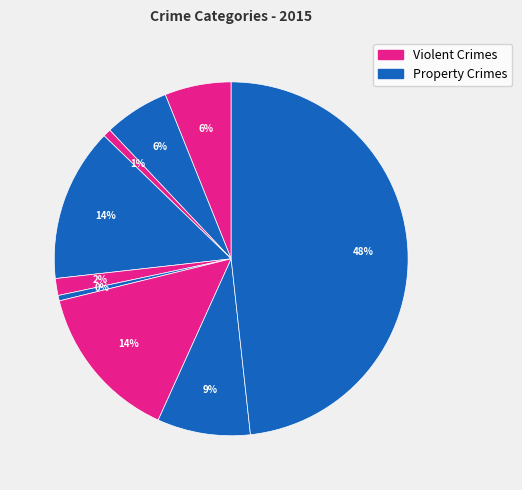

Count the number of slices in the pie.

9